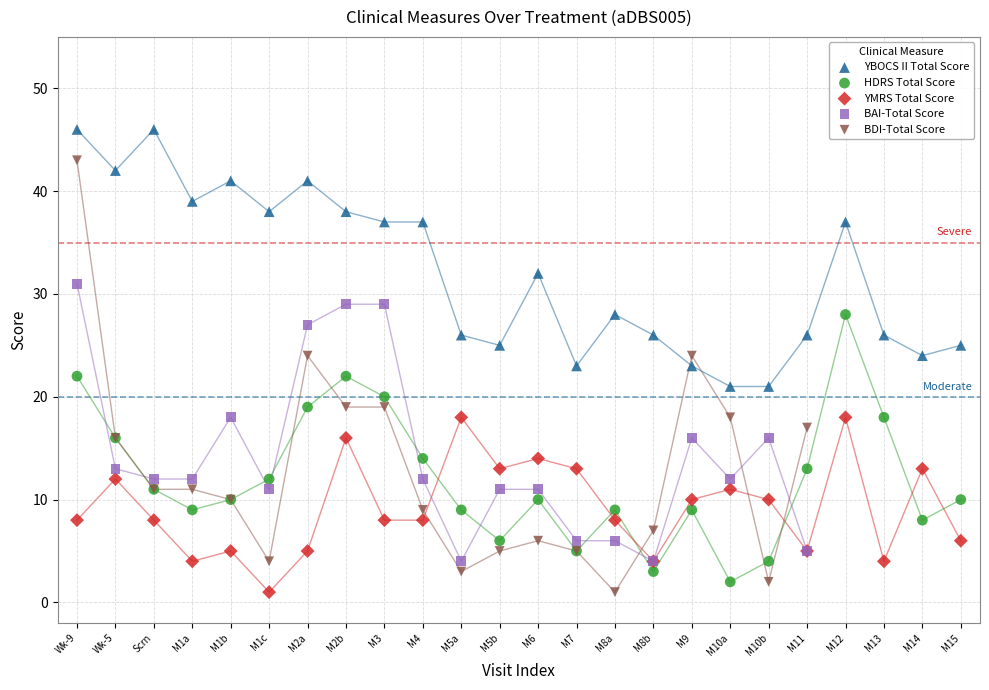

Which series has the widest spread of Y values?

BDI-Total Score